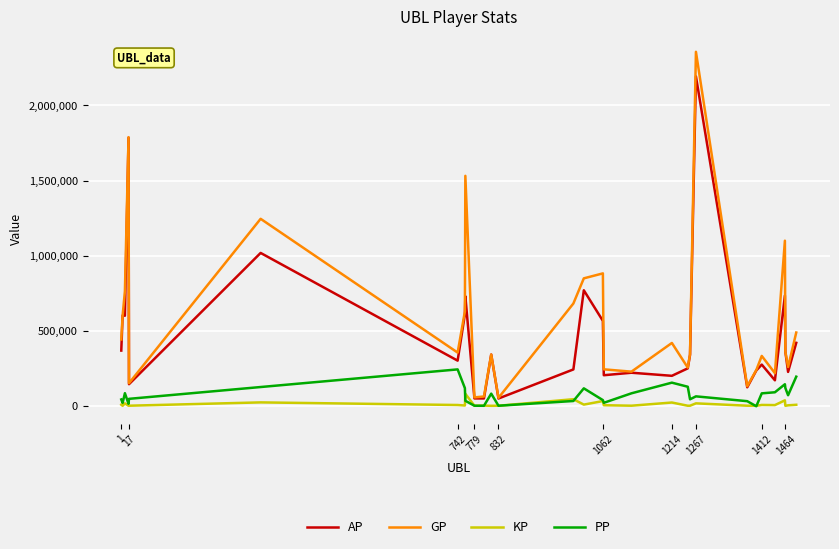

List the series in order of their peak value, highest first.

GP, AP, PP, KP